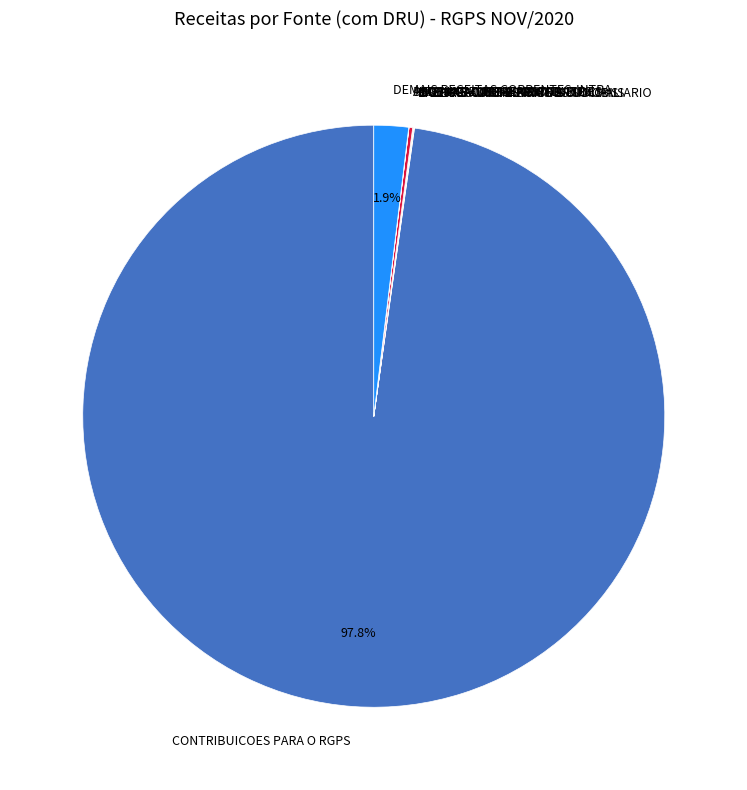

Which category has the biggest portion of the pie?

CONTRIBUICOES PARA O RGPS